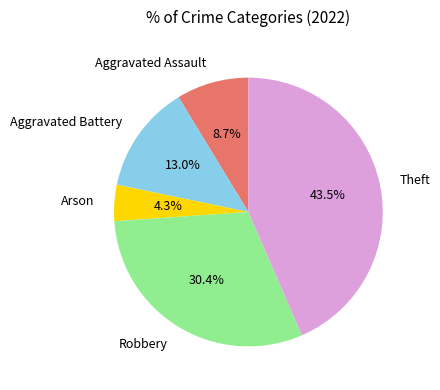

True or false: Aggravated Assault accounts for 1% of the total.

False